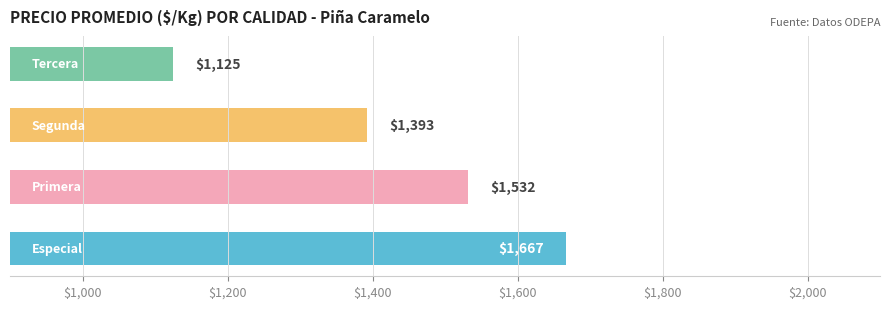

Reading bottom to top, extract all data points from this chart.

1667	1532	1393	1125